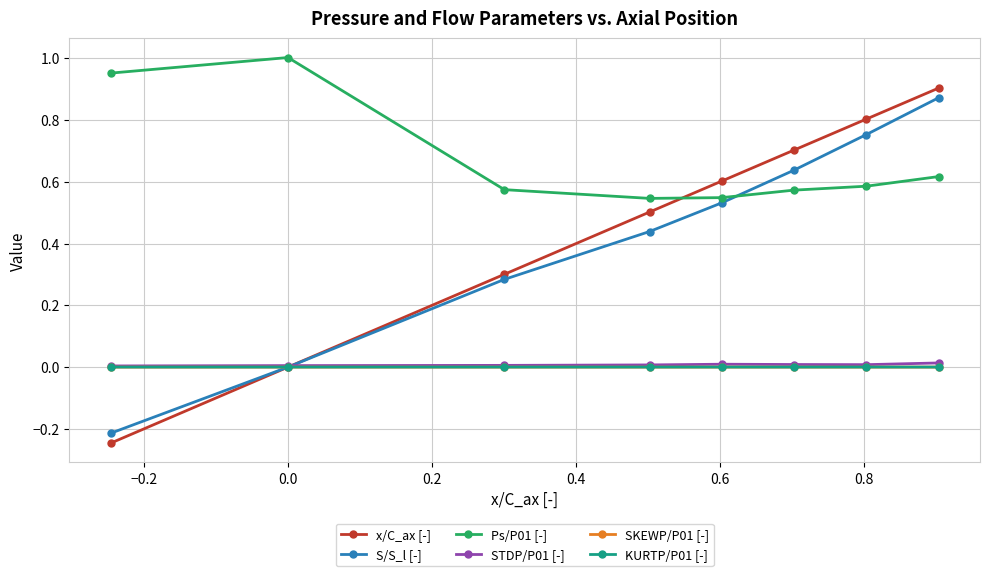

True or false: Ps/P01 [-] and STDP/P01 [-] cross at least once.

False